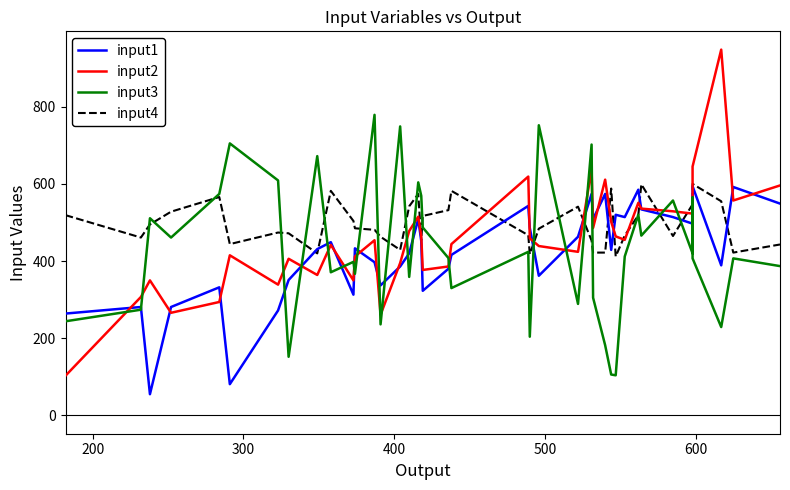

Is it true that input2 equals 156 at 13?

False